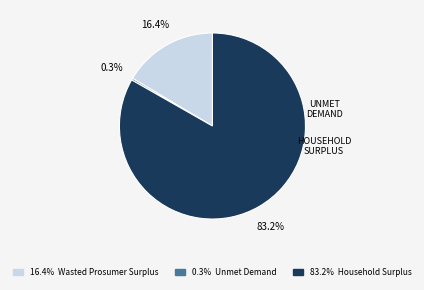

To the nearest percent, what is the average slice percentage?

33%